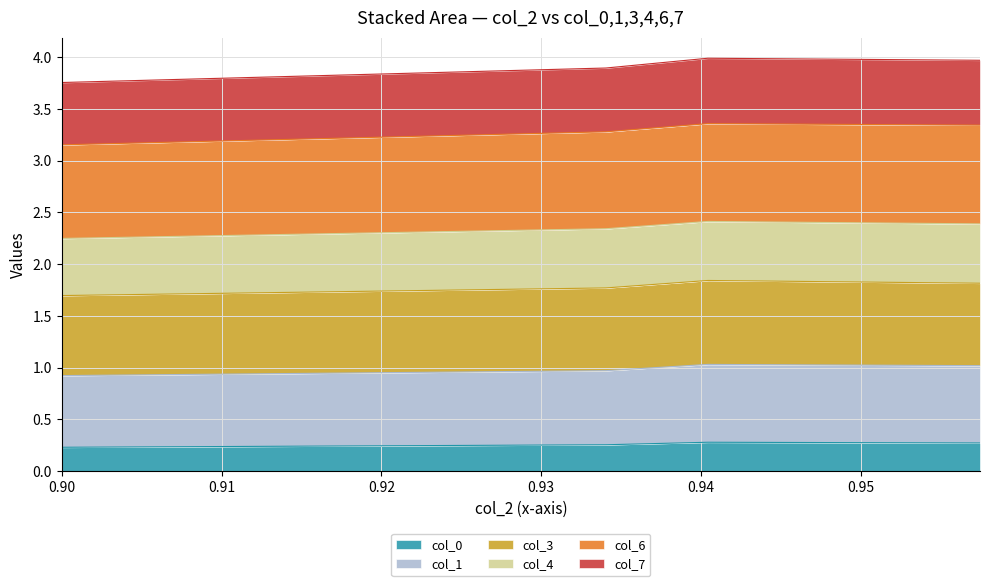

In col_7, how many points are higher than both neighbors (excluding endpoints)?

1